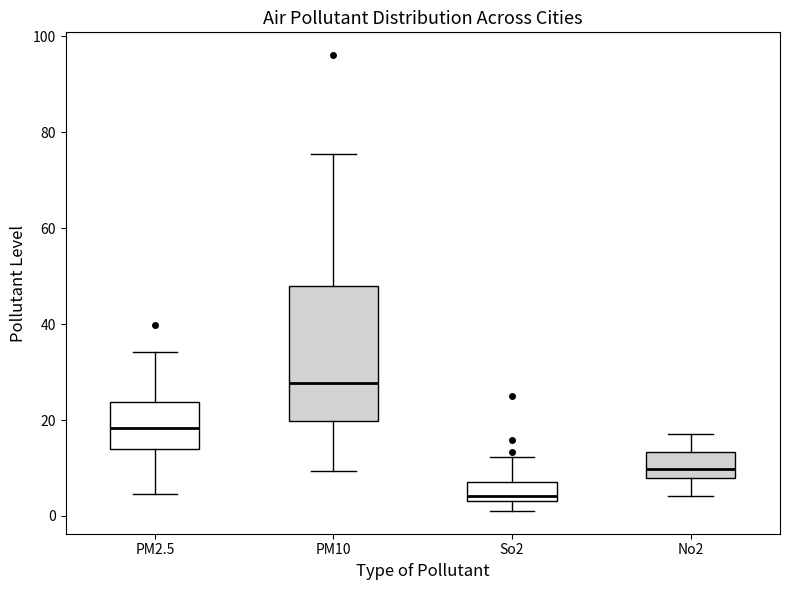

Comparing the boxes themselves (not the whiskers), which one is the tallest?

PM10